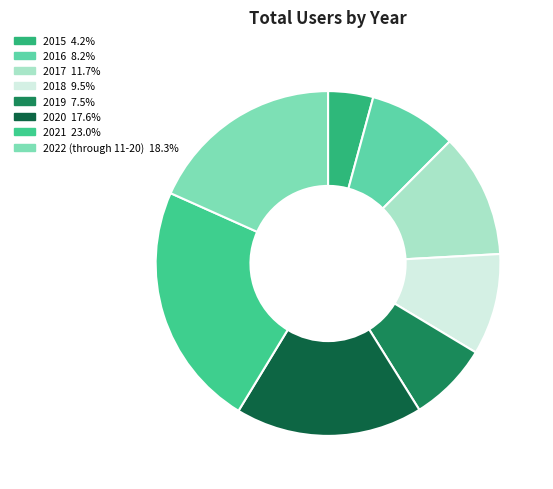

Count the number of slices in the pie.

8